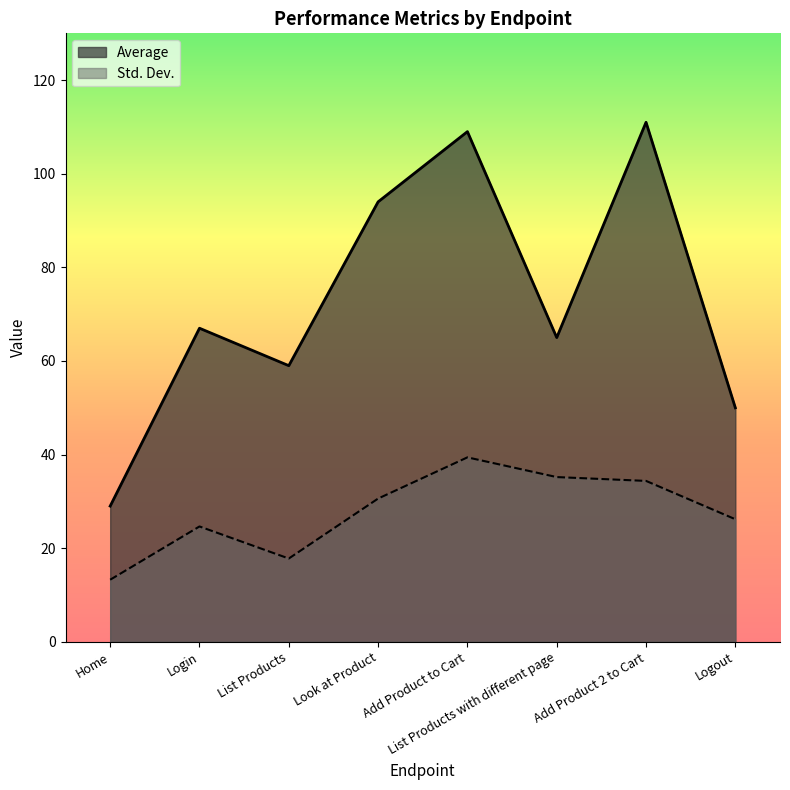

List the series in order of their peak value, highest first.

Average, Std. Dev.